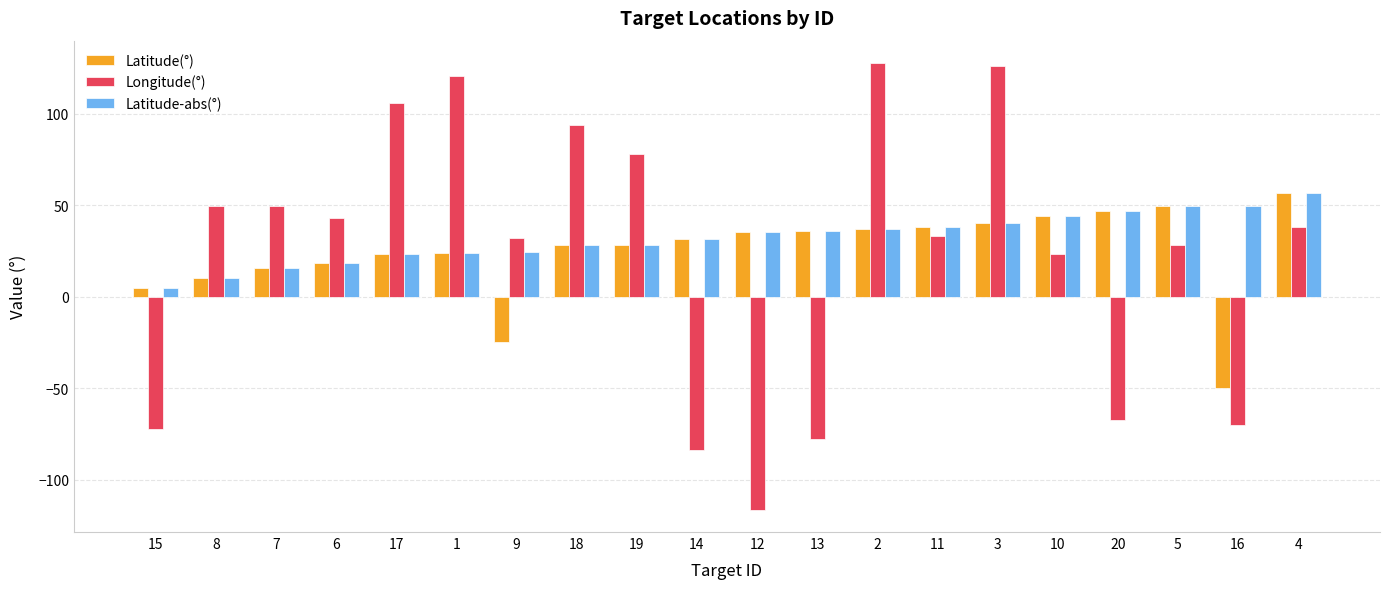

What is the total value across all series at 17?

152.4